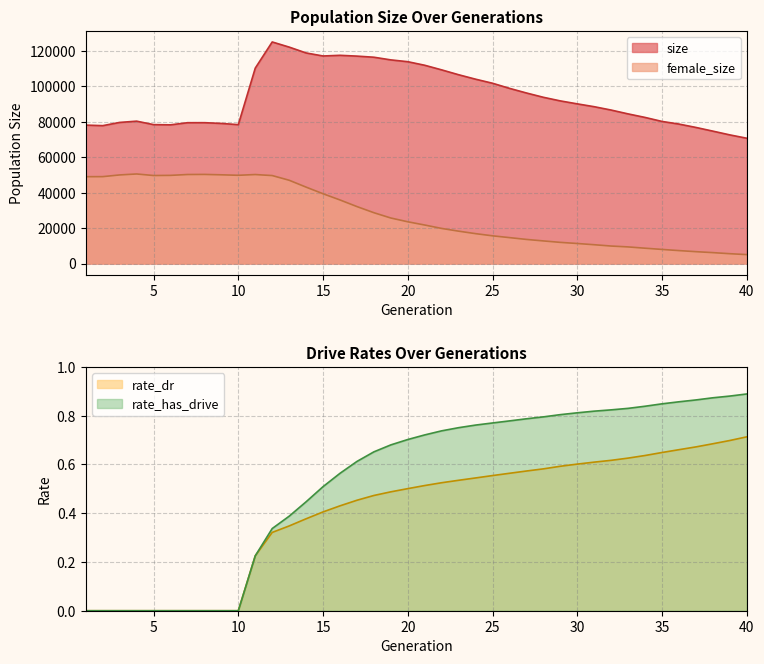

What is the difference between the maximum and minimum values in the size series?

54359